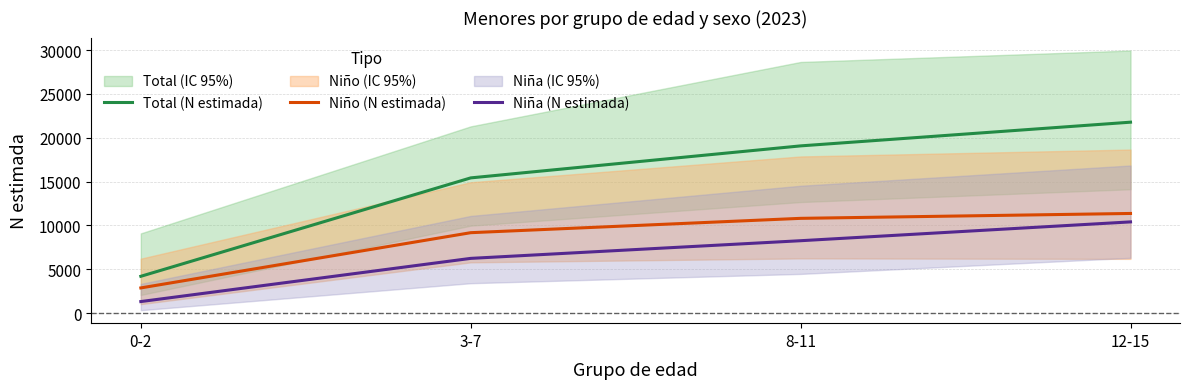

What is the smallest value displayed?

1324